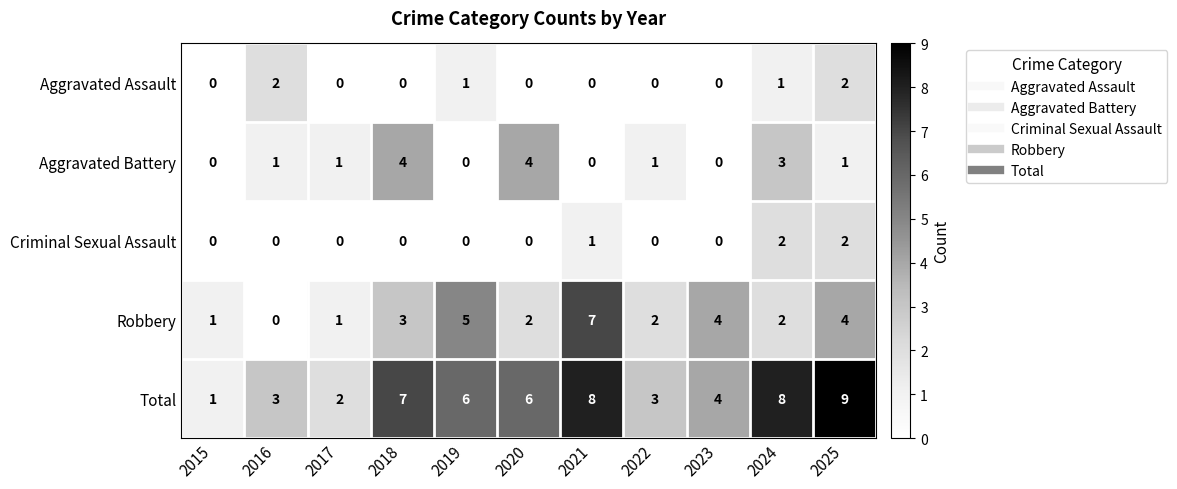

How many Aggravated Battery values are between 0 and 3?

9